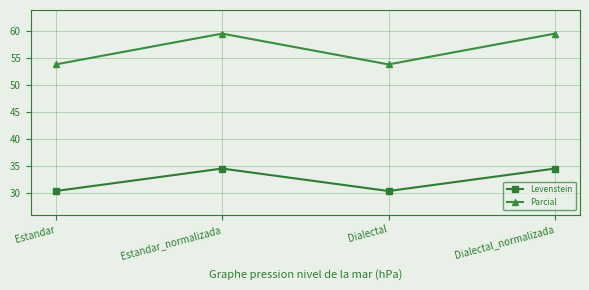

True or false: Levenstein and Parcial intersect in this chart.

False